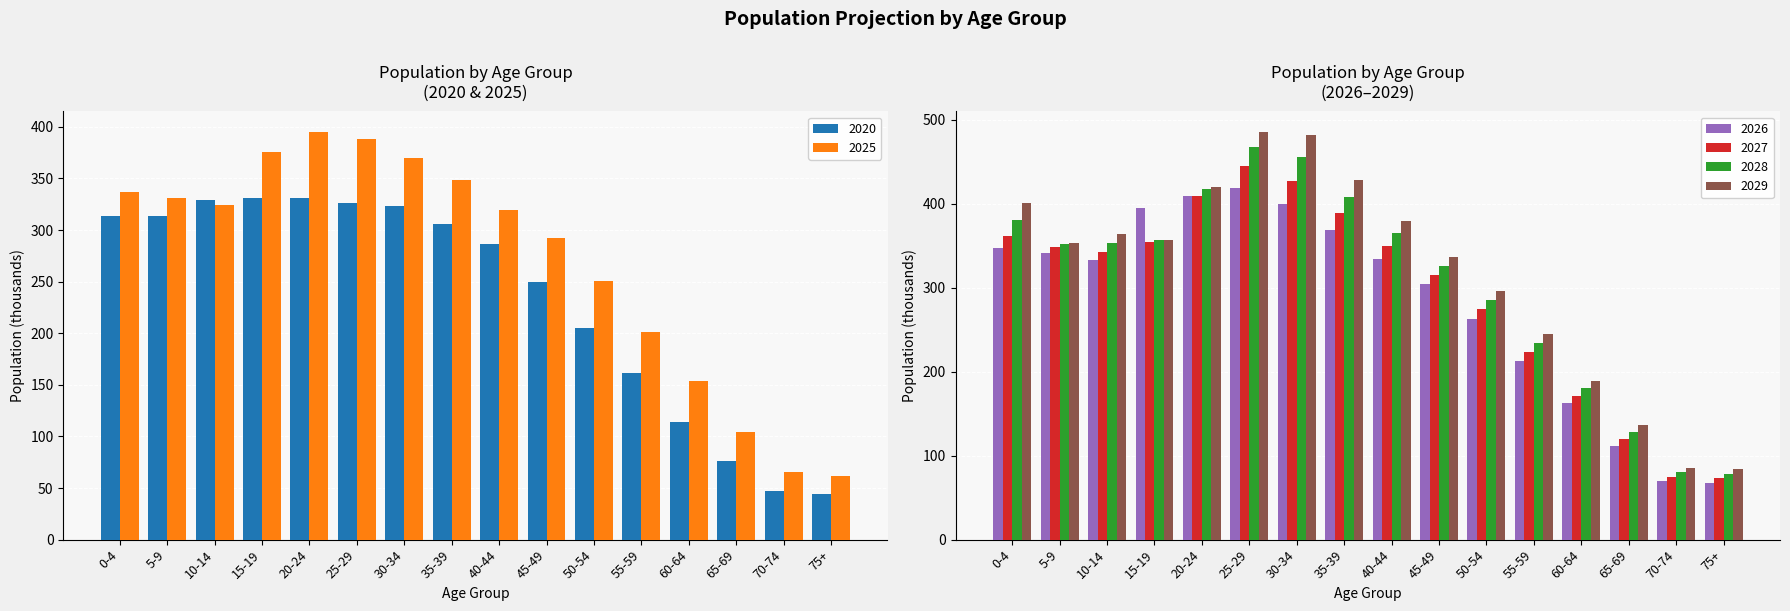

At how many categories does at least one series exceed 214?

12